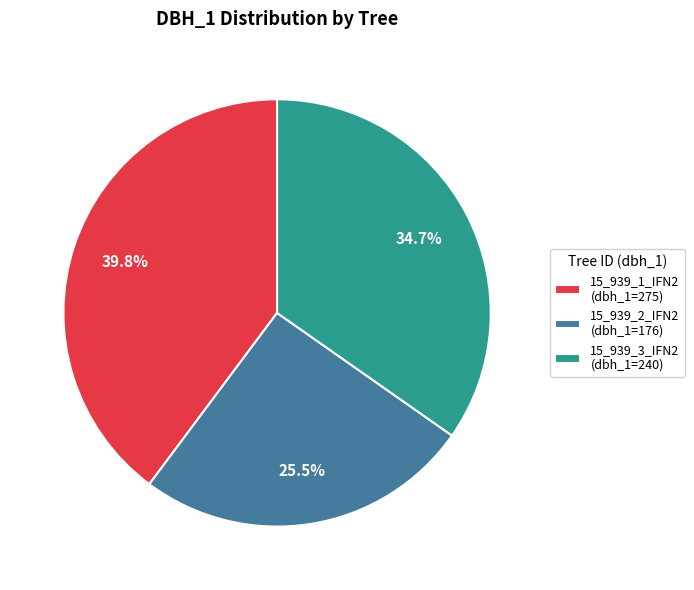

What percentage is NOT represented by 15_939_3_IFN2?

65.3%